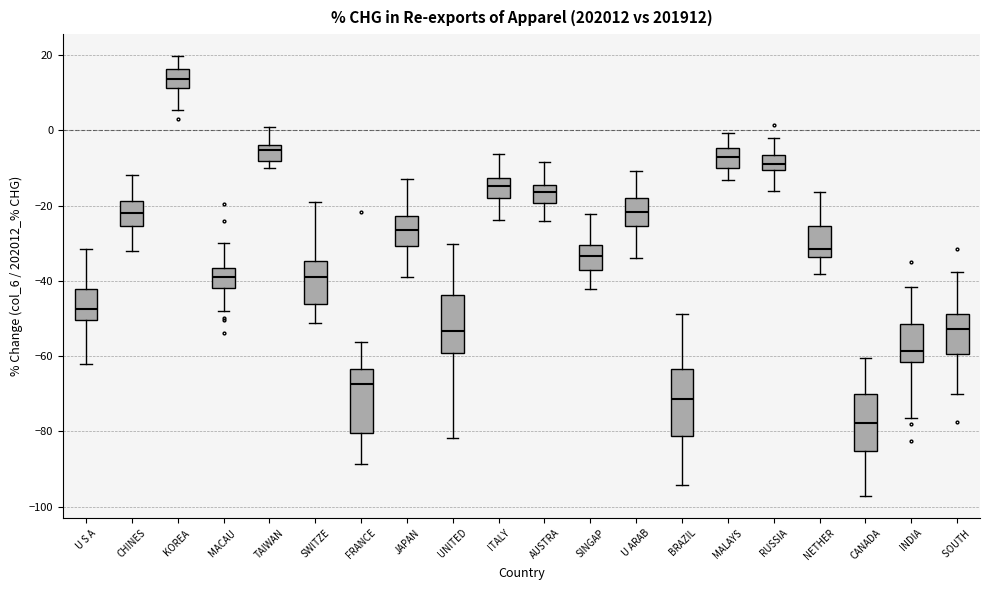

Reading left to right, read every box against the y-axis: the position of its median line, the range the box covers, and the ends of its whiskers. The values are not printed on the chart, so give them approximately, as read against the axis.

U S A: median -48, box -50 to -42, whiskers -62 to -32
CHINES: median -22, box -26 to -18, whiskers -32 to -12
KOREA: median 14, box 12 to 16, whiskers 6 to 20
MACAU: median -40, box -42 to -36, whiskers -48 to -30
TAIWAN: median -6, box -8 to -4, whiskers -10 to 0
SWITZE: median -40, box -46 to -34, whiskers -52 to -20
FRANCE: median -68, box -80 to -64, whiskers -88 to -56
JAPAN: median -26, box -30 to -22, whiskers -40 to -12
UNITED: median -54, box -60 to -44, whiskers -82 to -30
ITALY: median -14, box -18 to -12, whiskers -24 to -6
AUSTRA: median -16, box -20 to -14, whiskers -24 to -8
SINGAP: median -34, box -38 to -30, whiskers -42 to -22
U ARAB: median -22, box -26 to -18, whiskers -34 to -10
BRAZIL: median -72, box -82 to -64, whiskers -94 to -48
MALAYS: median -8, box -10 to -4, whiskers -14 to 0
RUSSIA: median -8, box -10 to -6, whiskers -16 to -2
NETHER: median -32, box -34 to -26, whiskers -38 to -16
CANADA: median -78, box -86 to -70, whiskers -98 to -60
INDIA: median -58, box -62 to -52, whiskers -76 to -42
SOUTH: median -52, box -60 to -48, whiskers -70 to -38